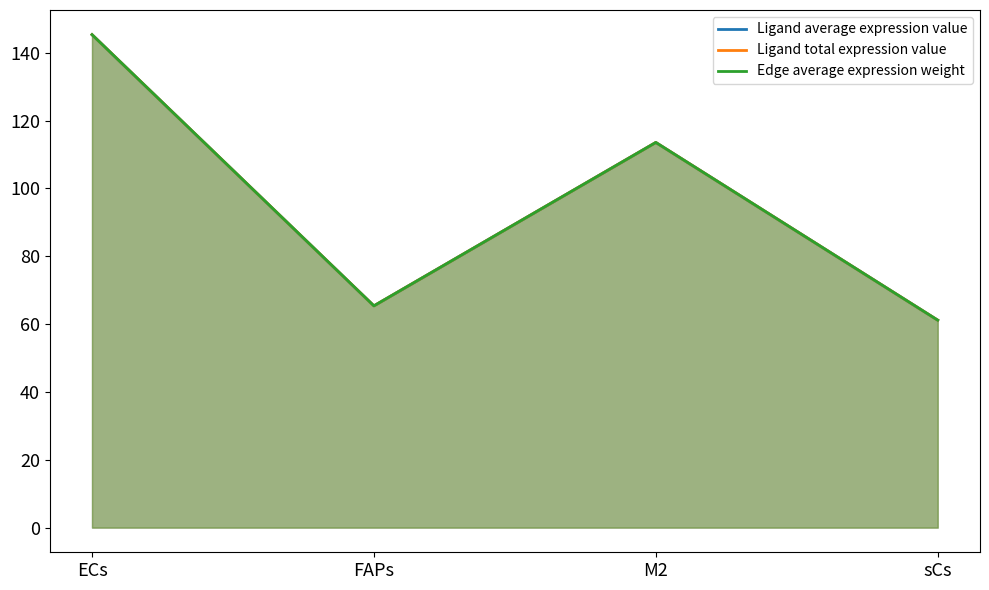

True or false: Ligand average expression value and Edge average expression weight cross at least once.

False